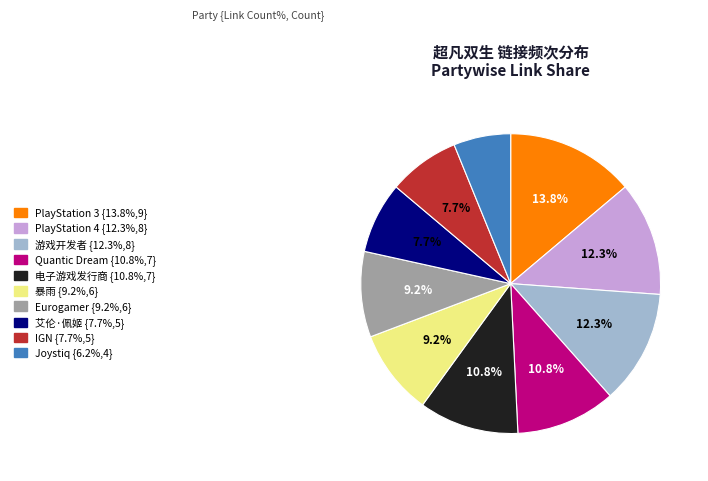

Does any single category account for the majority?

No